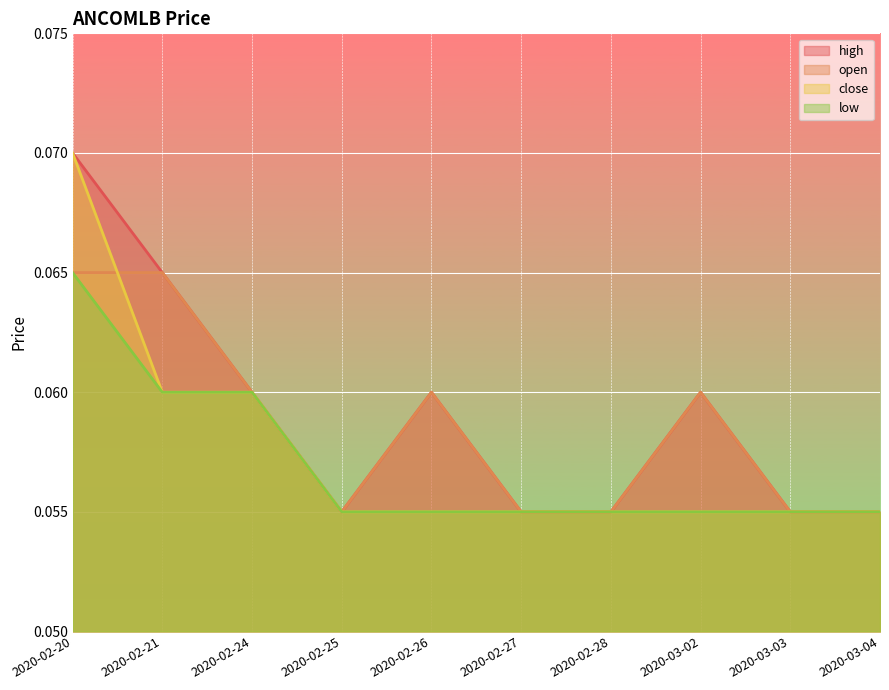

True or false: open and high cross at least once.

False